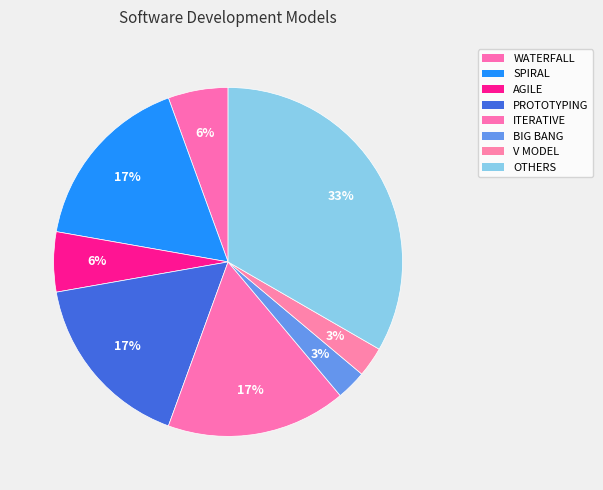

What percentage is NOT represented by ITERATIVE?

83.3%